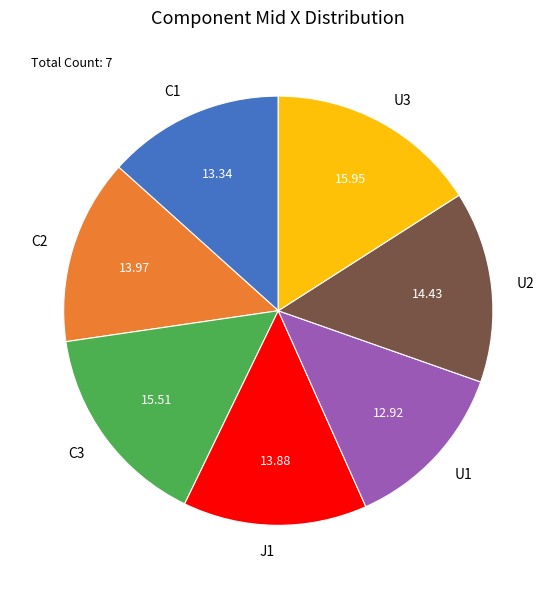

Is the sum of C2 and U2 greater than half?

No